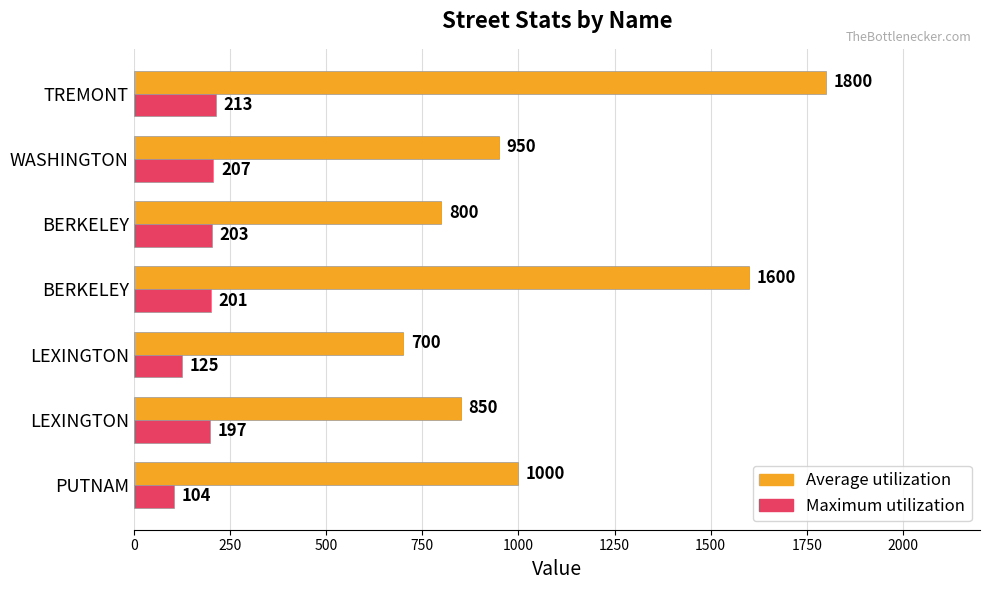

What are all the series names shown in the legend?

Average utilization, Maximum utilization